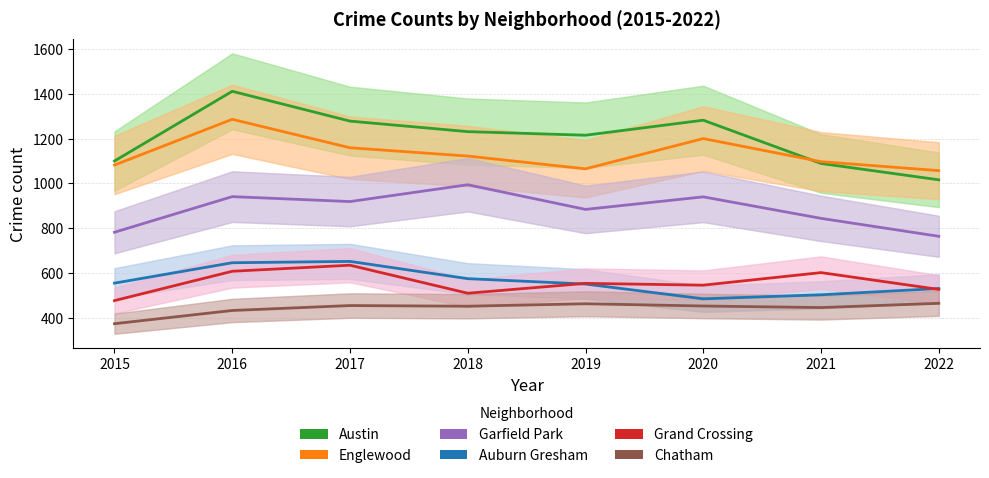

Is the value of Auburn Gresham at 2019 greater than the value of Grand Crossing at 2021?

No